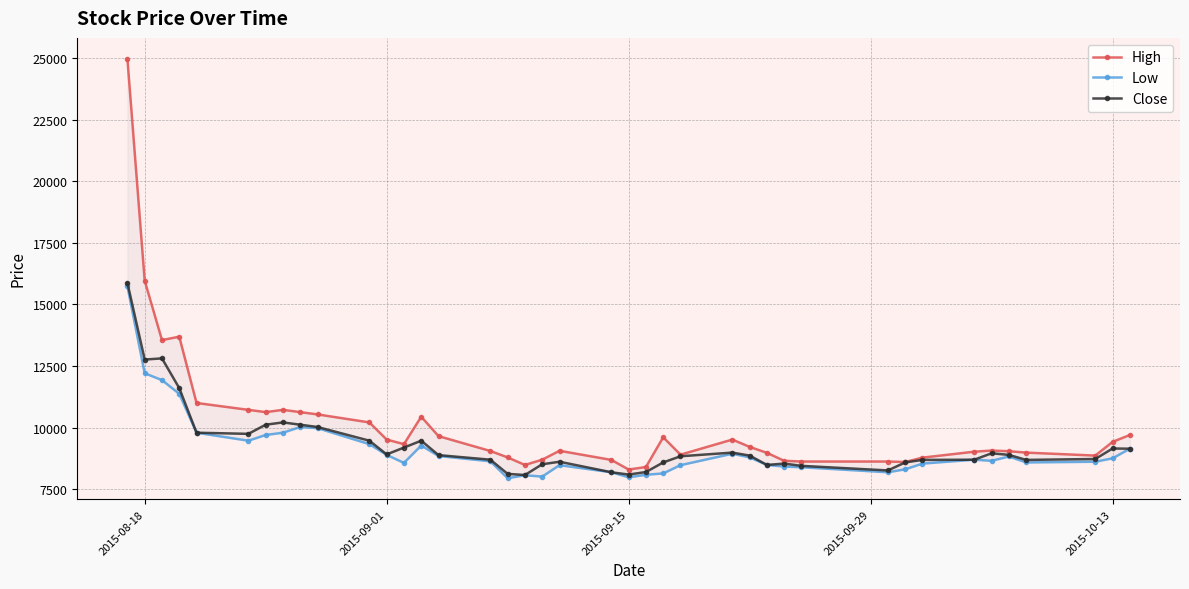

What is the smallest value displayed?

7944